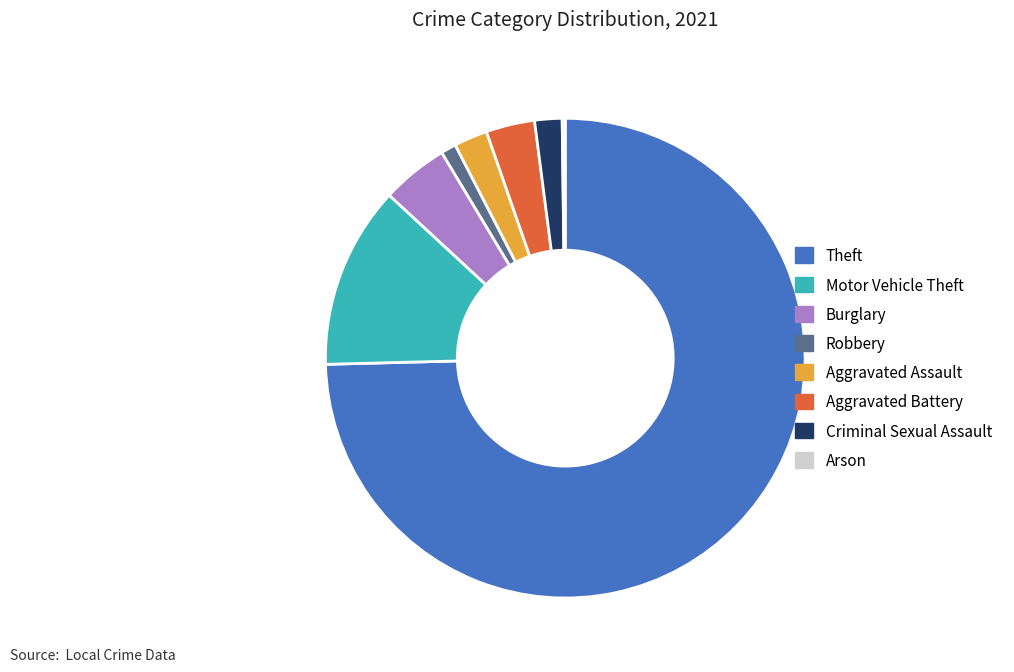

Which category accounts for the majority?

Theft